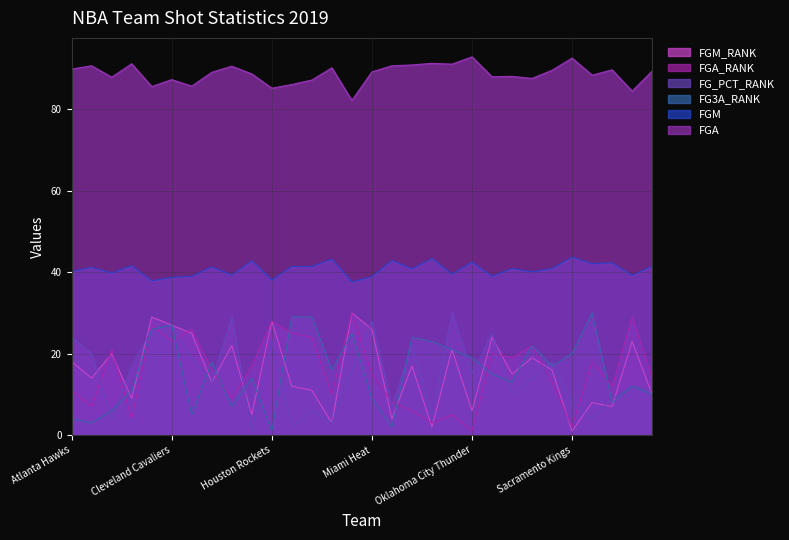

What is the spread (max minus min) of values at Miami Heat?

80.2